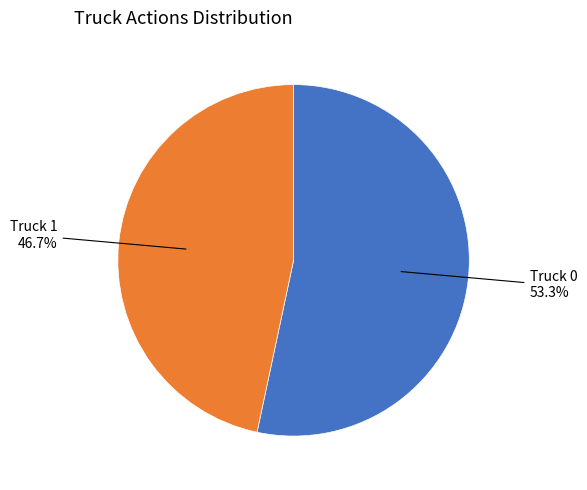

To the nearest percent, what percentage of the pie is Truck 1?

47%